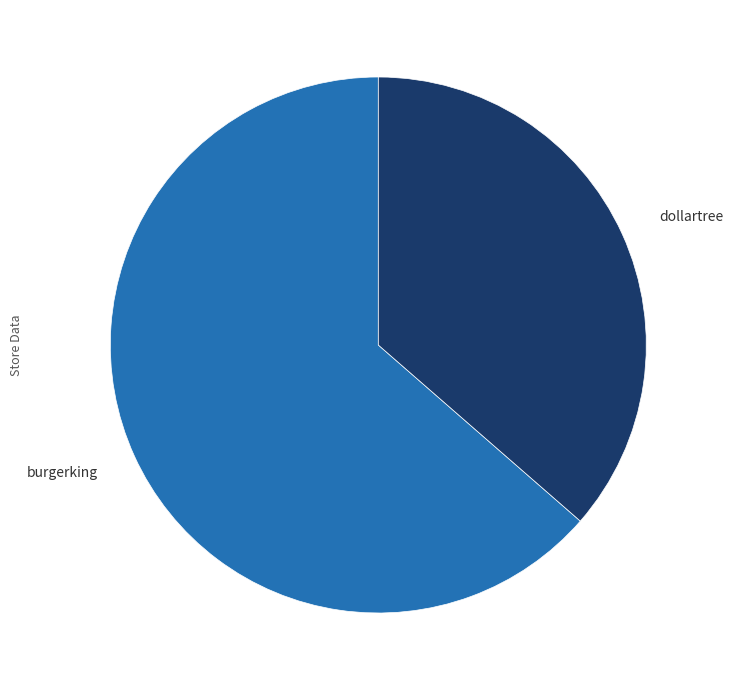

Is there a majority slice in this chart?

Yes